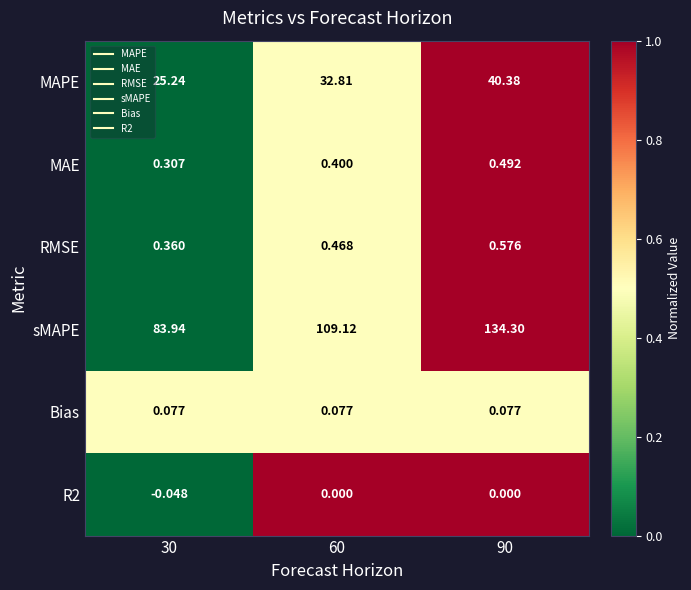

Which series has the largest total across all categories?

sMAPE